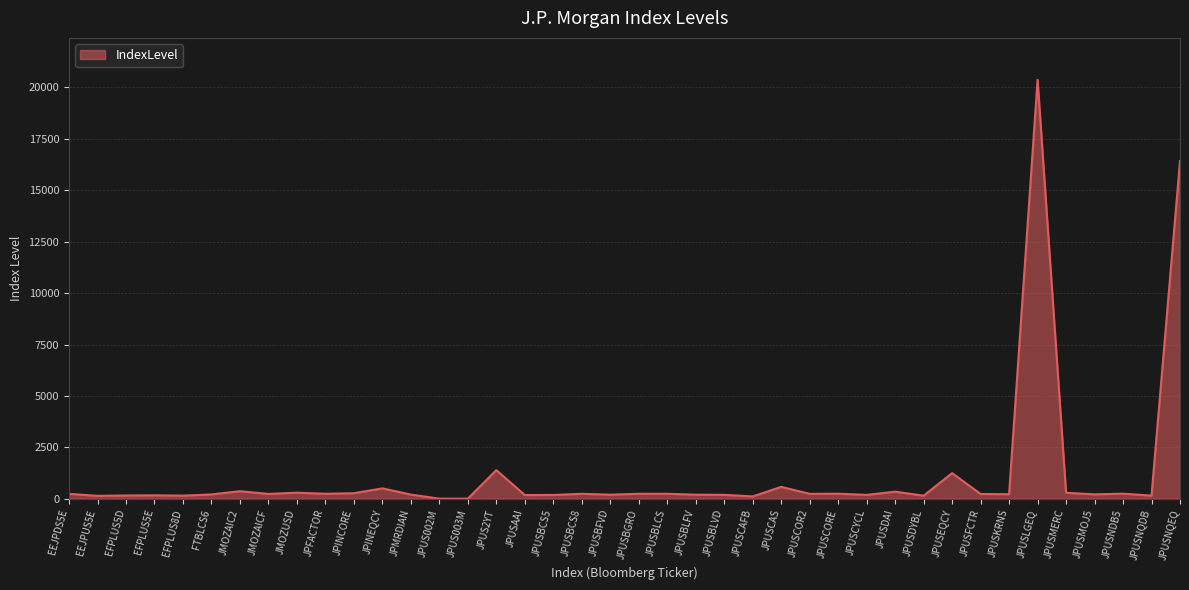

Approximately how many times larger is the value at JPUSBCS8 compared to JPUSNDB5?

1.0